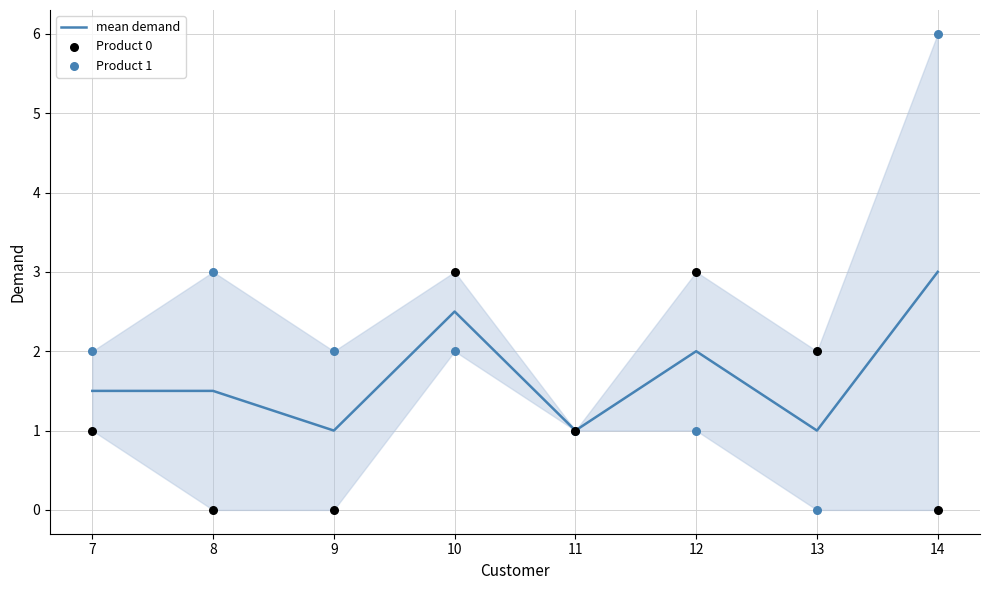

Which series has the largest total across all categories?

Product 1